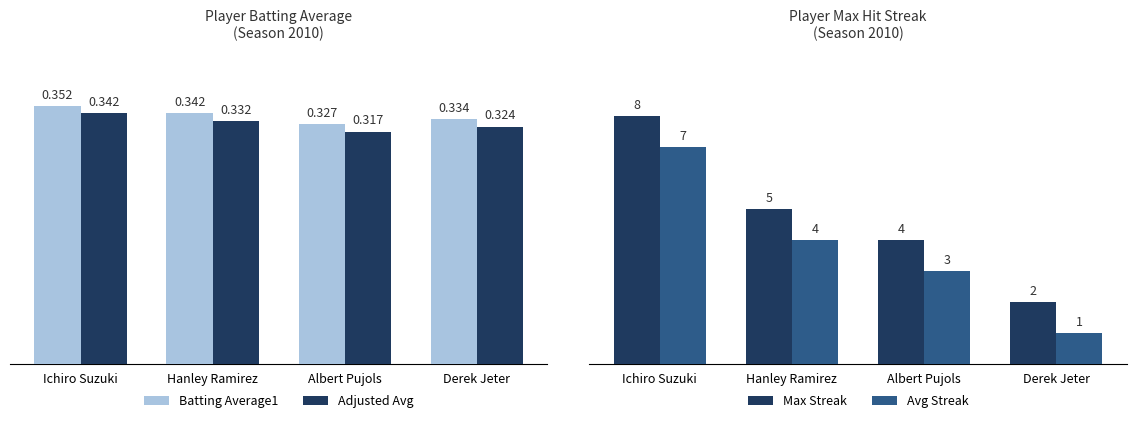

How many Avg Streak values are between 3 and 7?

3